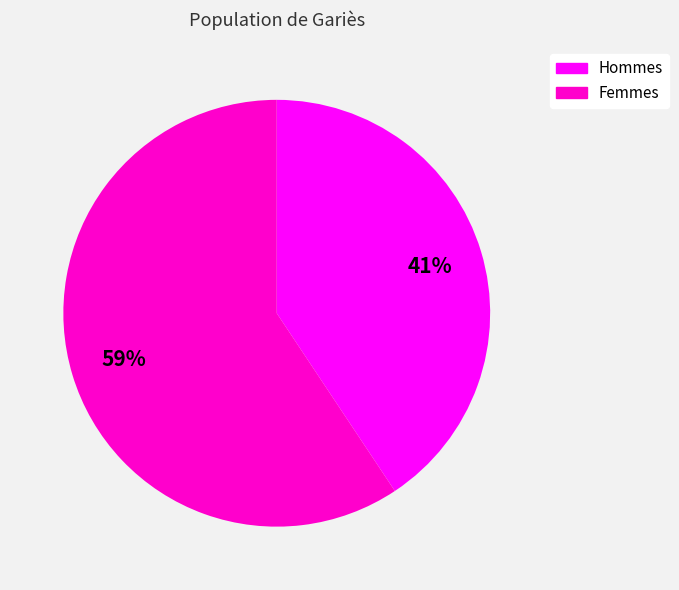

Does any single category account for the majority?

Yes